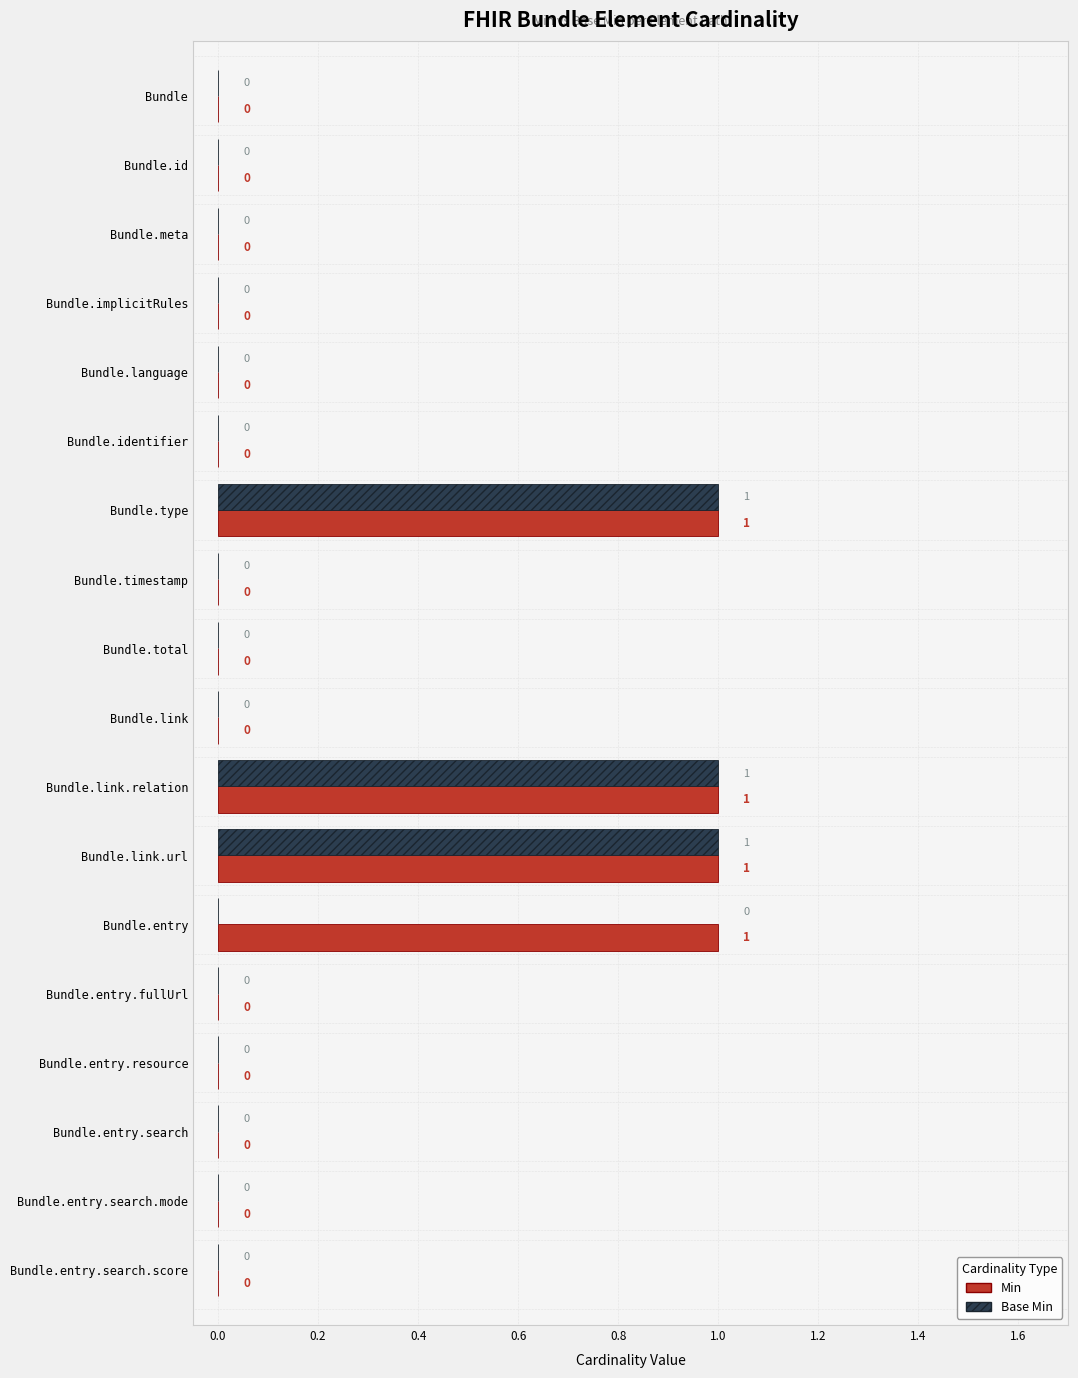

What is the sum of all Base Min values?

3